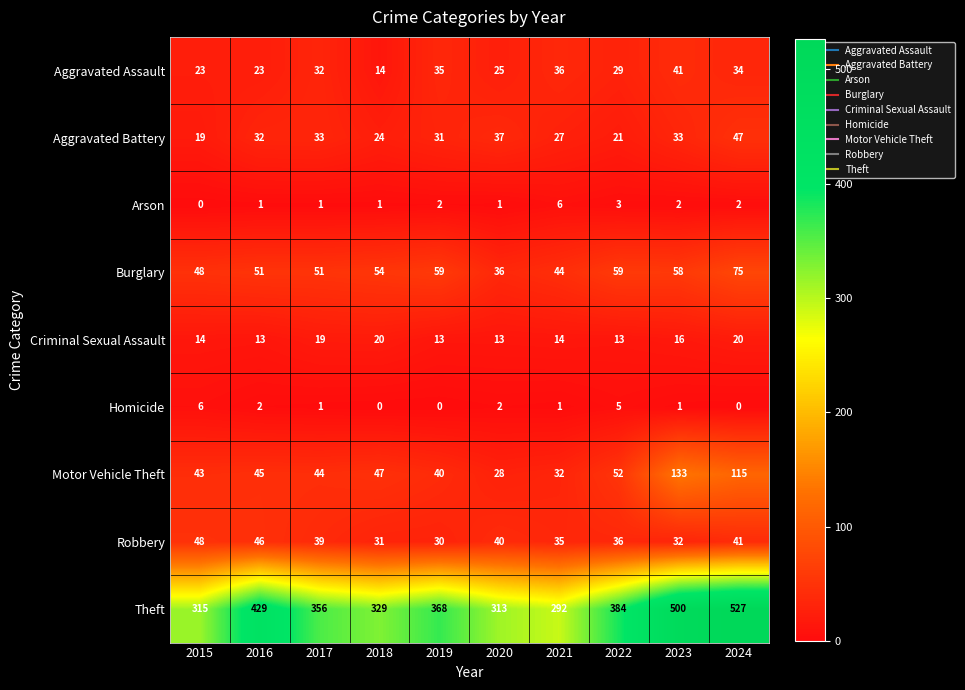

What is the sum of the Aggravated Assault values at 2021 and 2017?

68